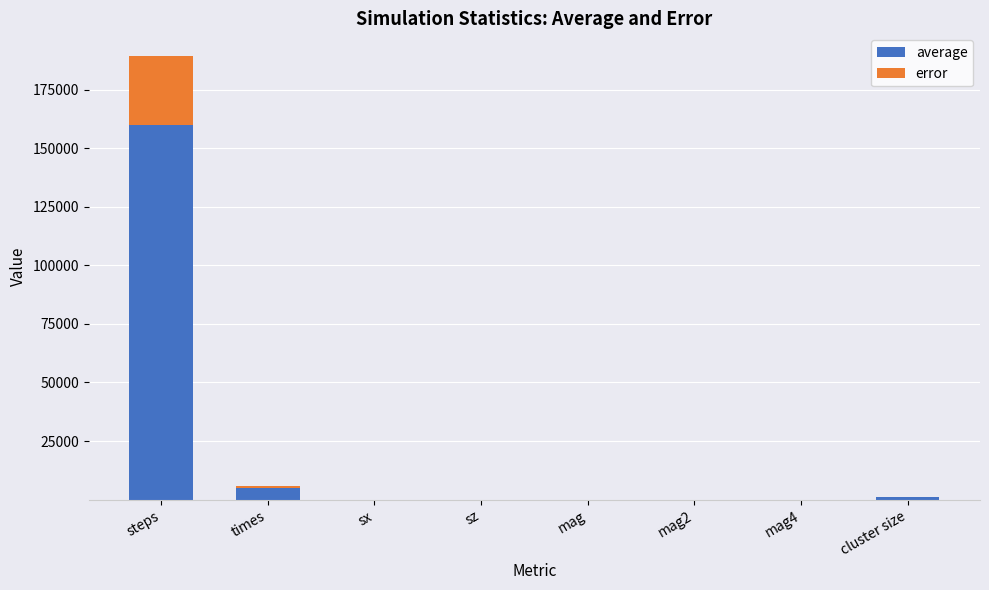

At which category is the sum across all series the highest?

steps